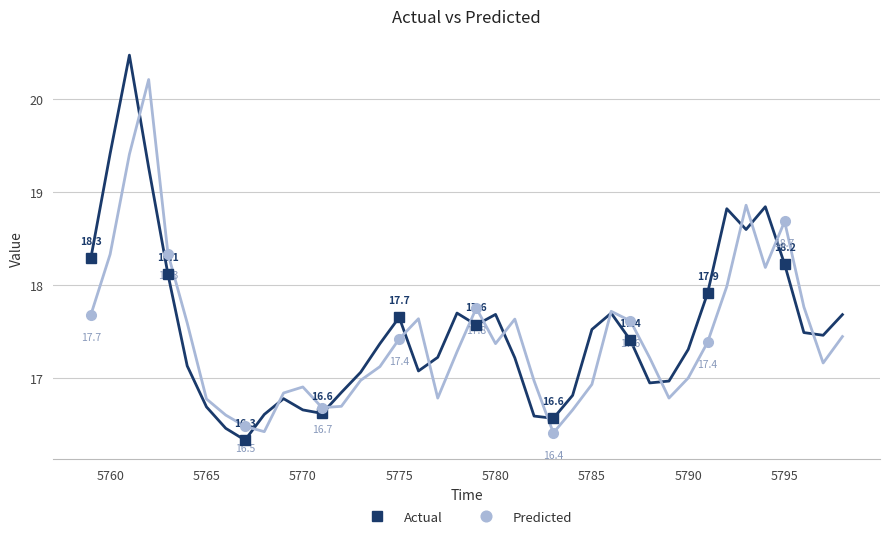

How many values in the Actual series exceed 17?

7